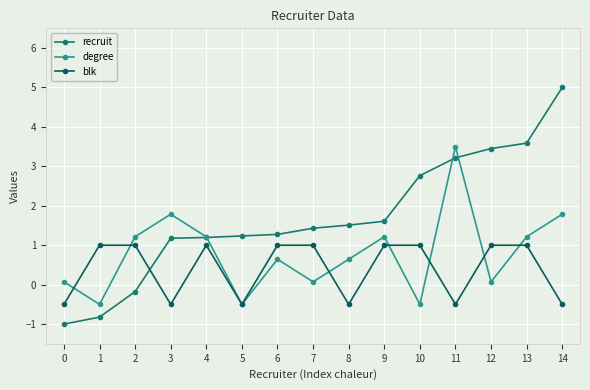

List the series in order of their overall mean, lowest first.

blk, degree, recruit